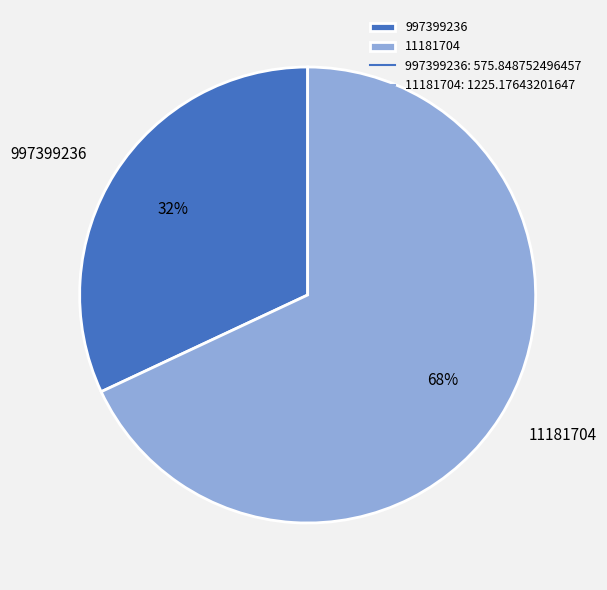

Which slice is the smallest?

997399236